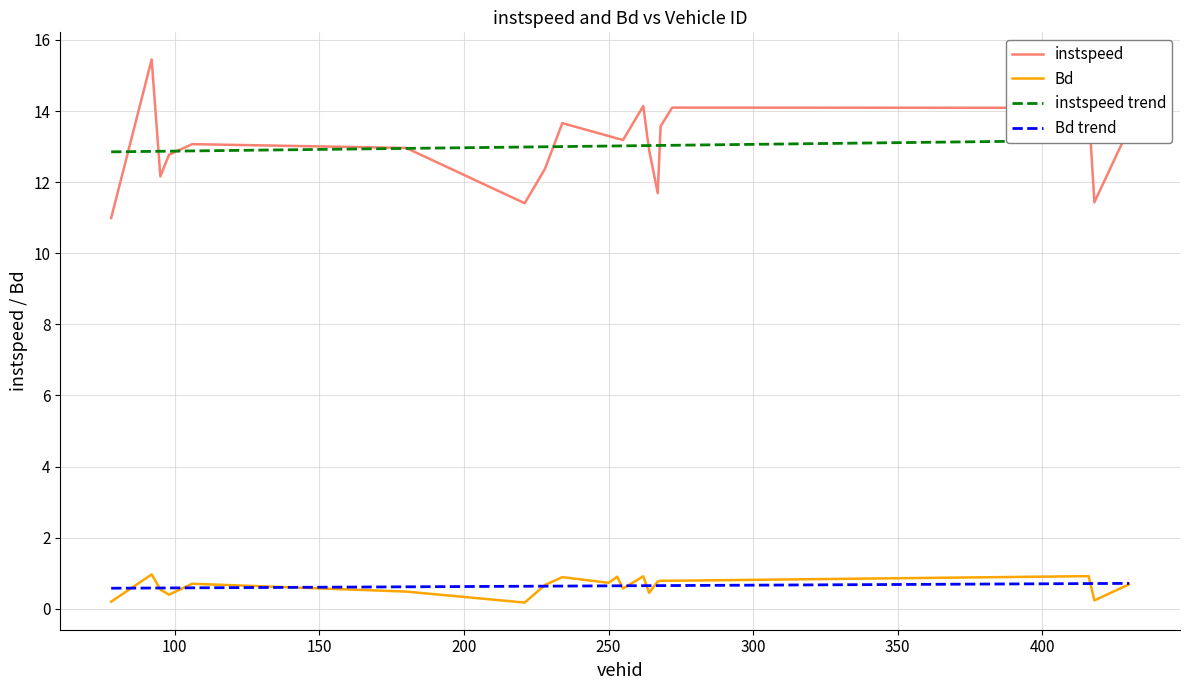

What is the difference between the maximum and minimum values in the instspeed trend series?

0.3